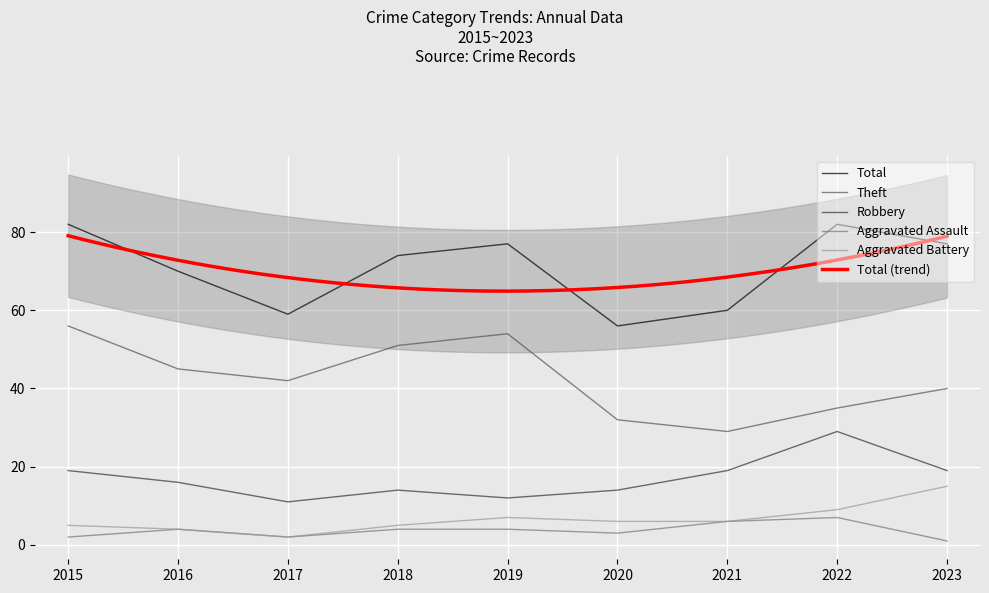

List the labels in order of Theft value, largest first.

2015, 2019, 2018, 2016, 2017, 2023, 2022, 2020, 2021